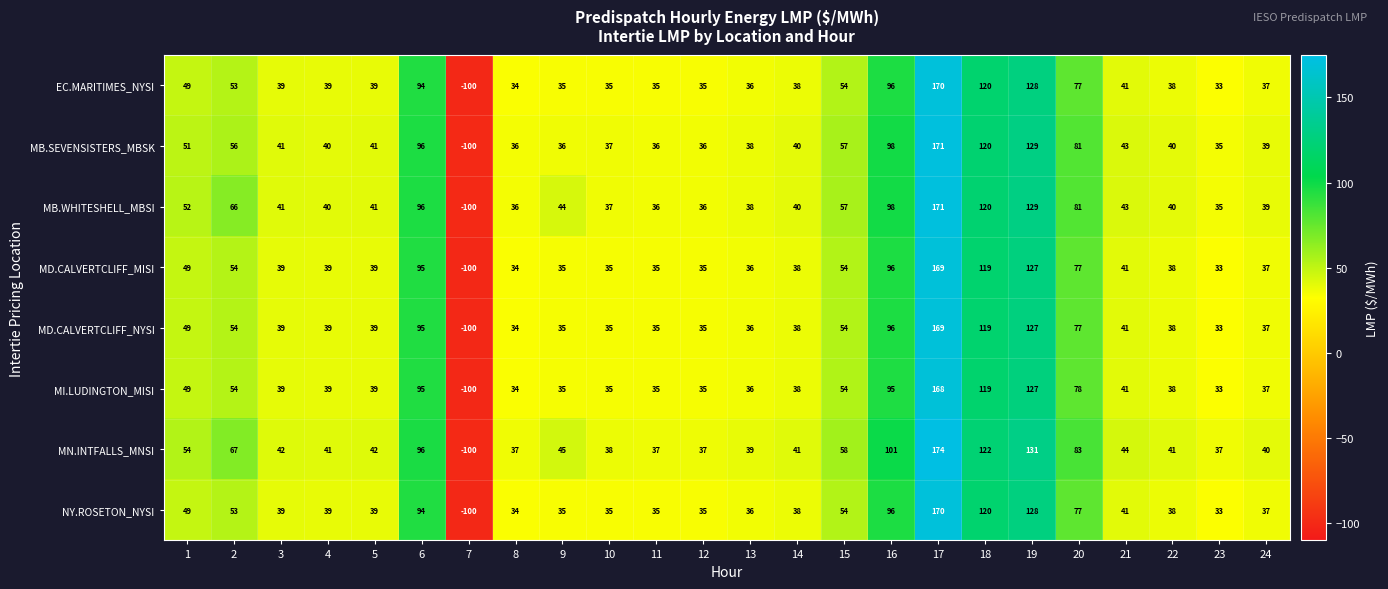

The value of MI.LUDINGTON_MISI at 3 is 39. True or false?

True